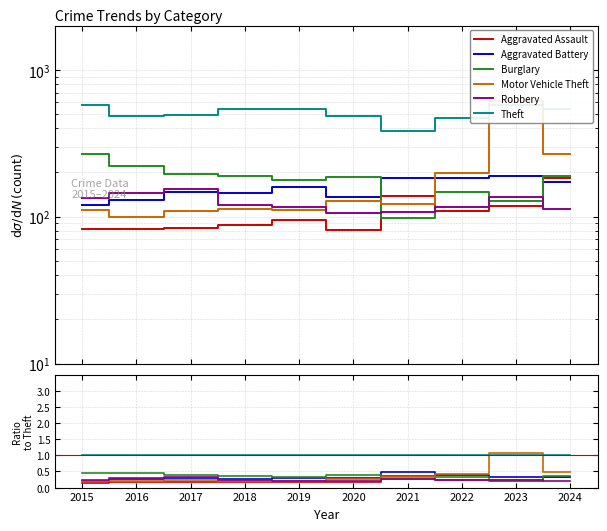

True or false: Aggravated Battery and Theft intersect in this chart.

False